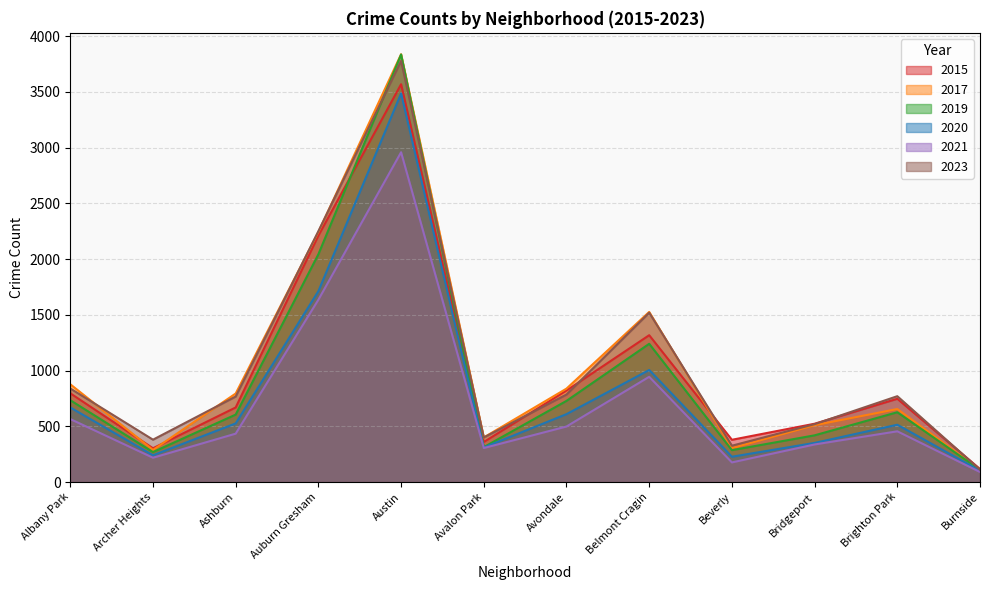

Which has a higher value, Ashburn or Beverly?

Ashburn